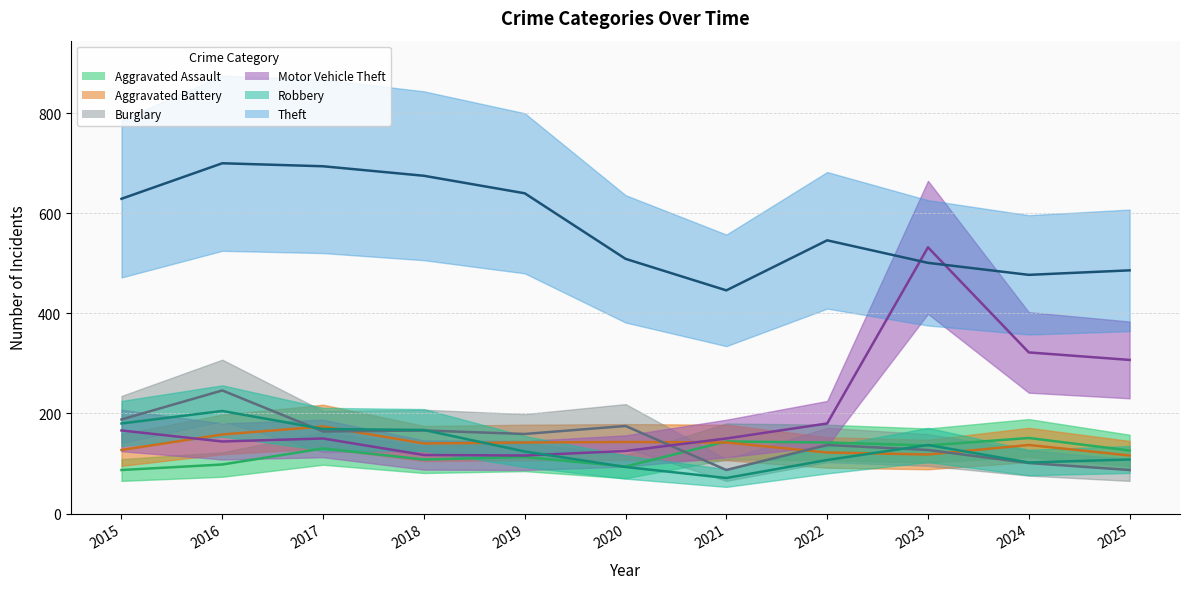

List the labels in order of Aggravated Battery value, smallest first.

2025, 2023, 2022, 2015, 2024, 2018, 2019, 2021, 2020, 2016, 2017